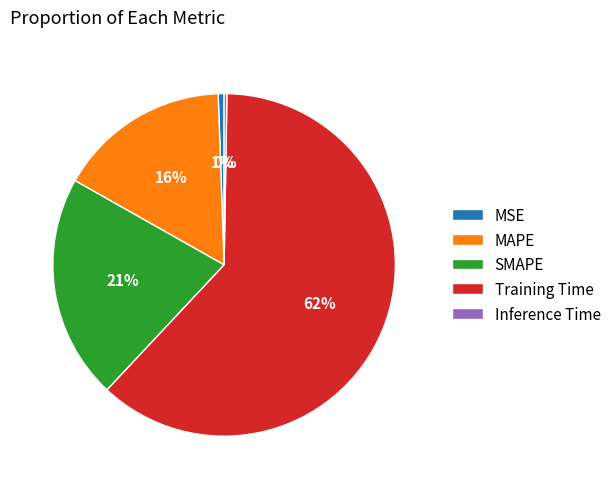

The Training Time slice represents 62% of the pie. True or false?

True